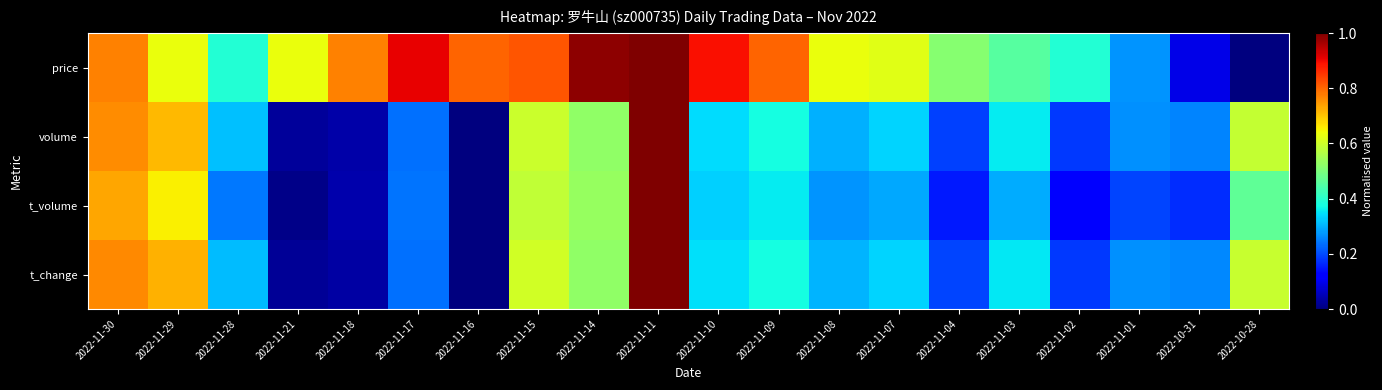

Rank the series at 2022-11-10 from highest to lowest value.

price, t_change, volume, t_volume